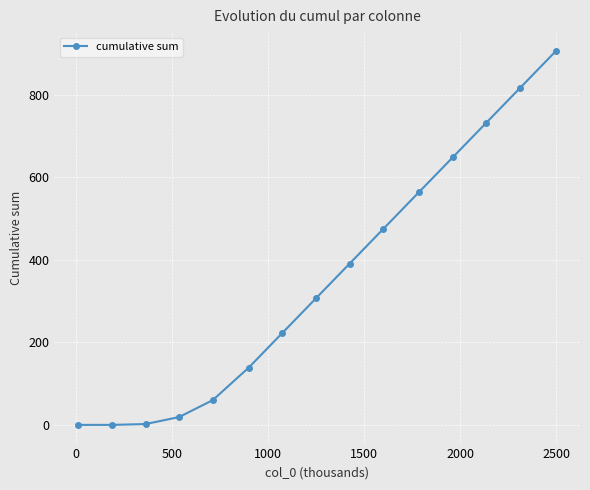

What is the average value?

352